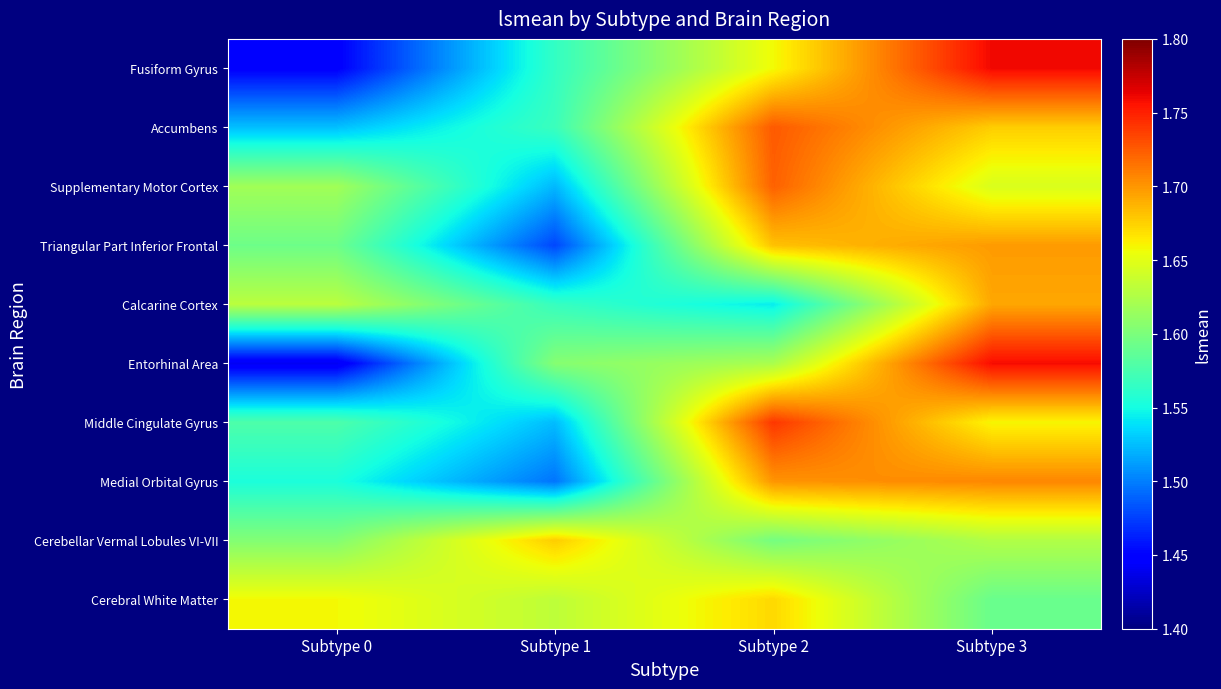

Which series has the widest spread of values?

Entorhinal Area